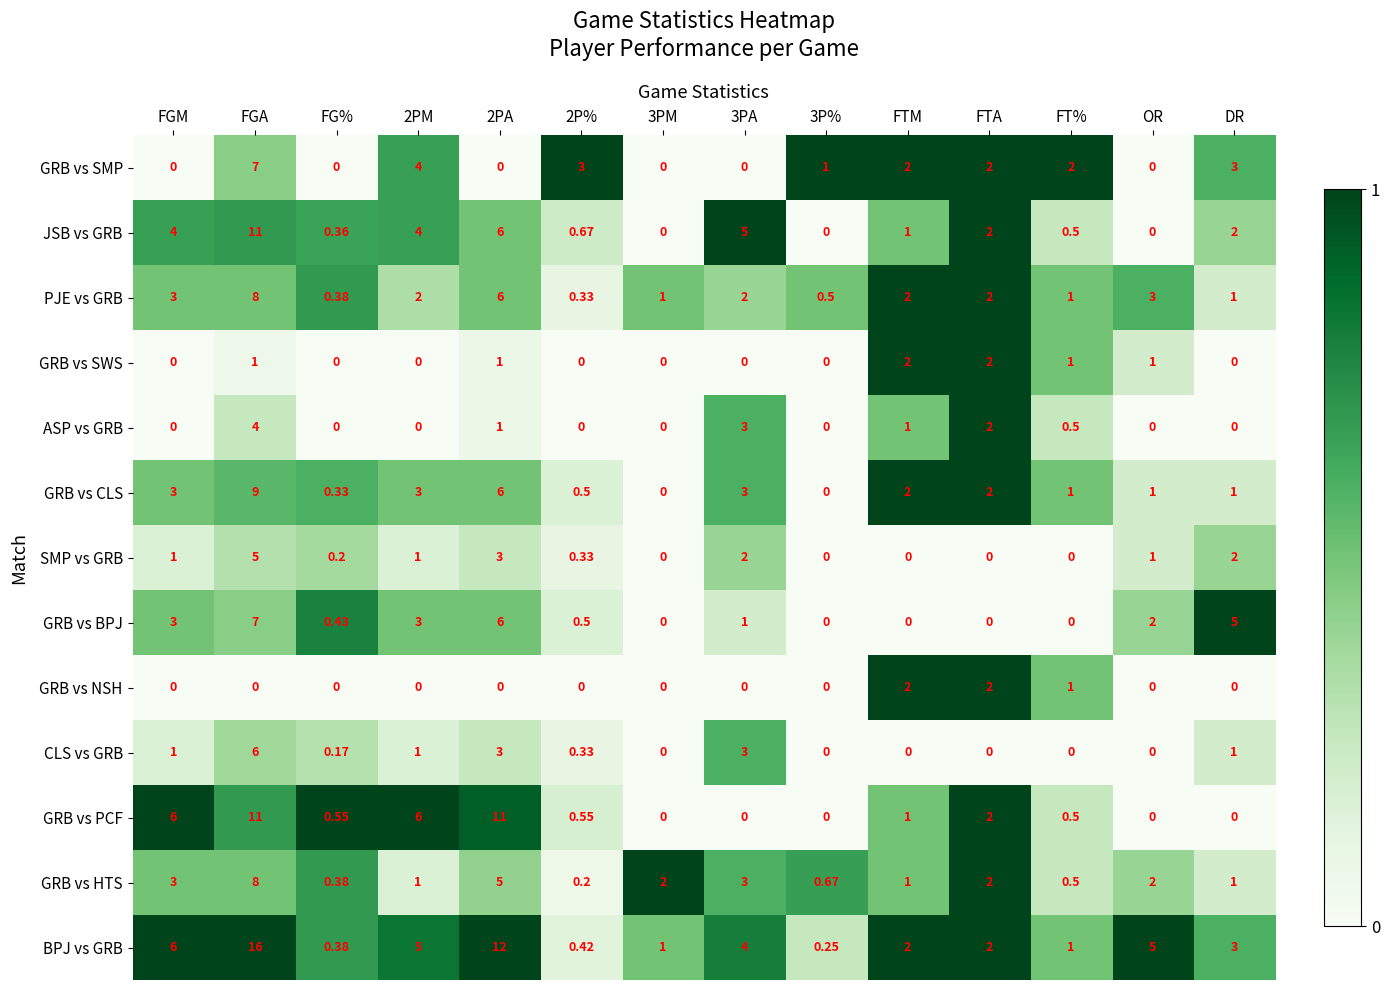

Is the value of GRB vs HTS at 2P% greater than the value of GRB vs CLS at FTM?

No